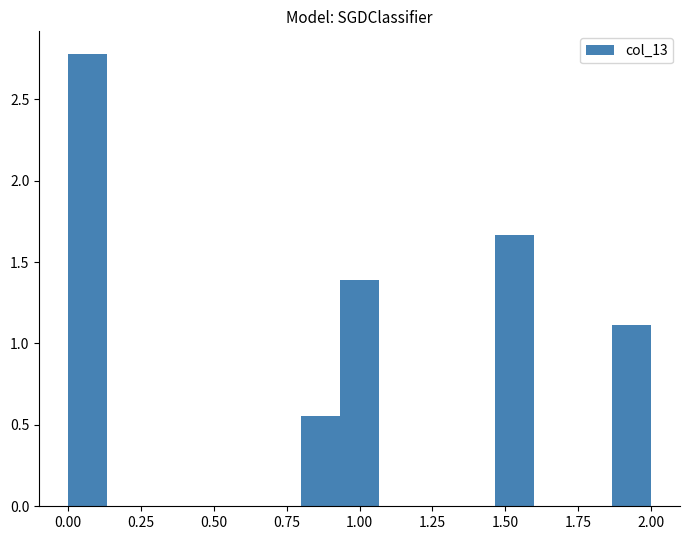

Read against the x-axis, roughly where is the centre of the tallest bar?

0.05